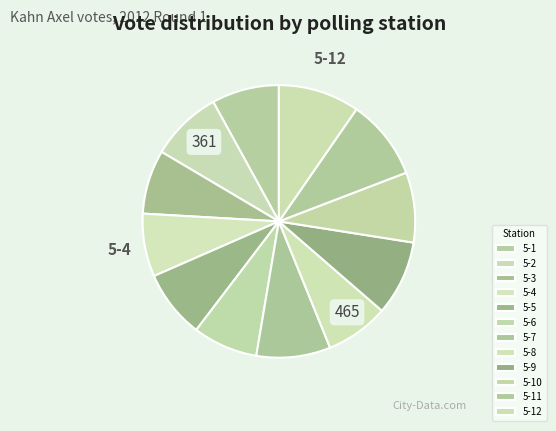

Count the number of slices in the pie.

12